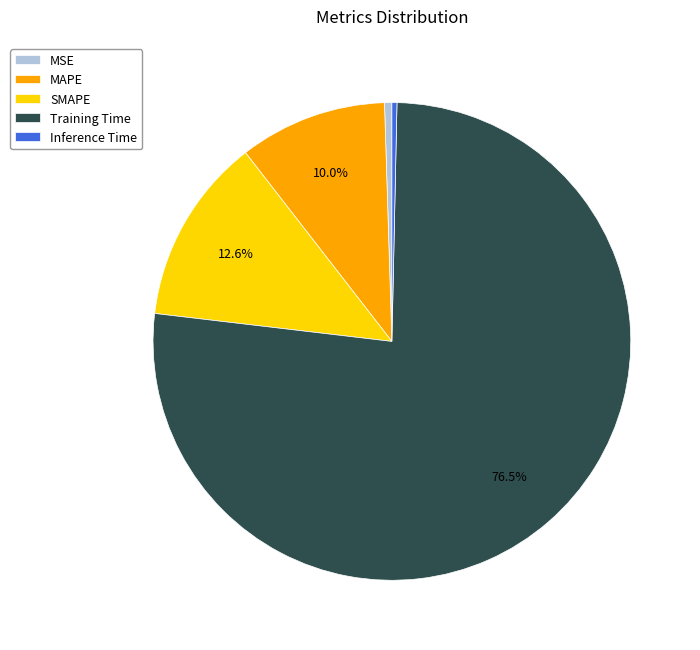

The MAPE slice represents 10% of the pie. True or false?

True